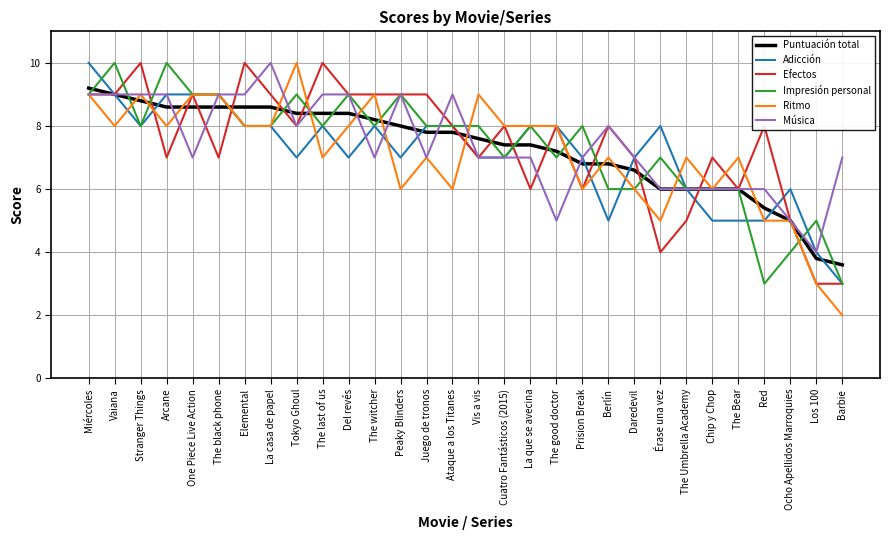

What position from the right is Prision Break?

11